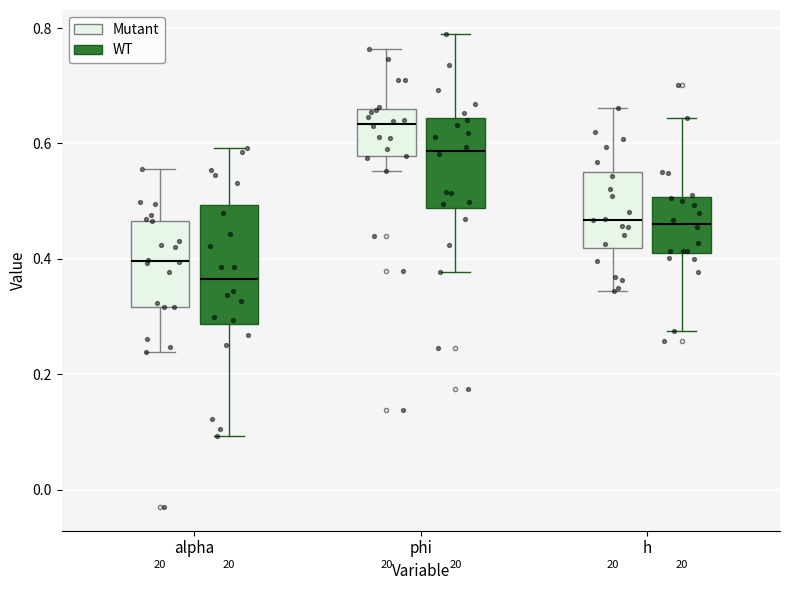

Comparing the boxes themselves (not the whiskers), which one is the tallest?

alpha (WT)